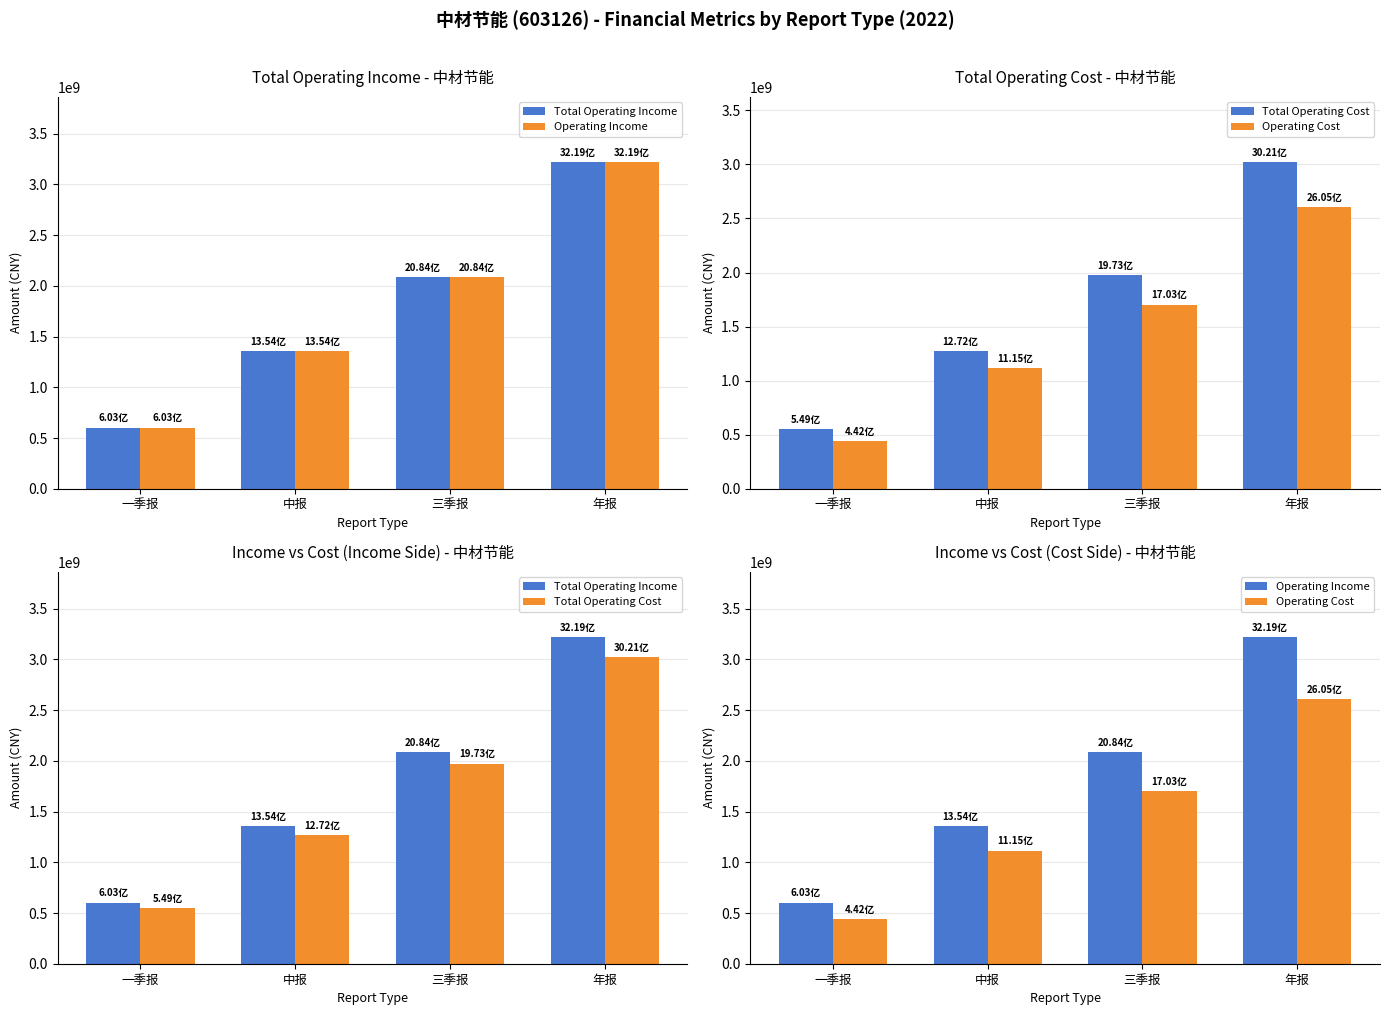

What is the sum of the Operating Cost values at 中报 and 三季报?

2818073903.9